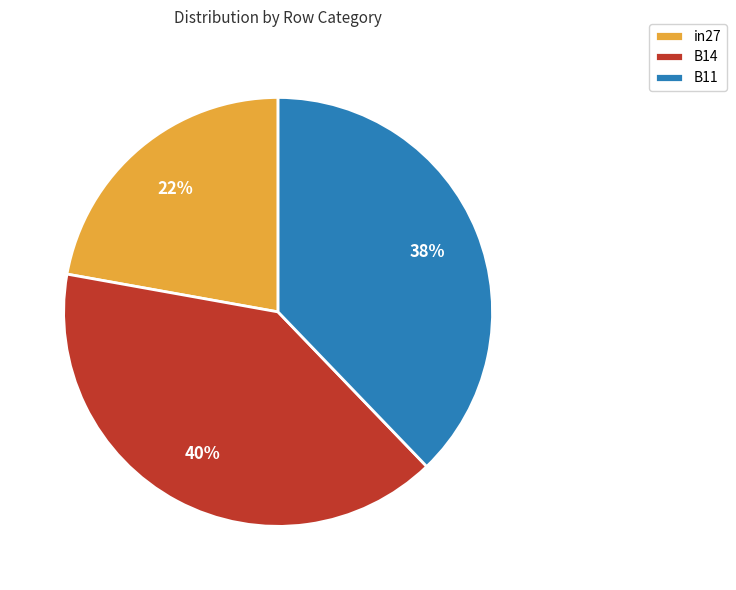

To the nearest percent, what percentage of the pie is B14?

40%